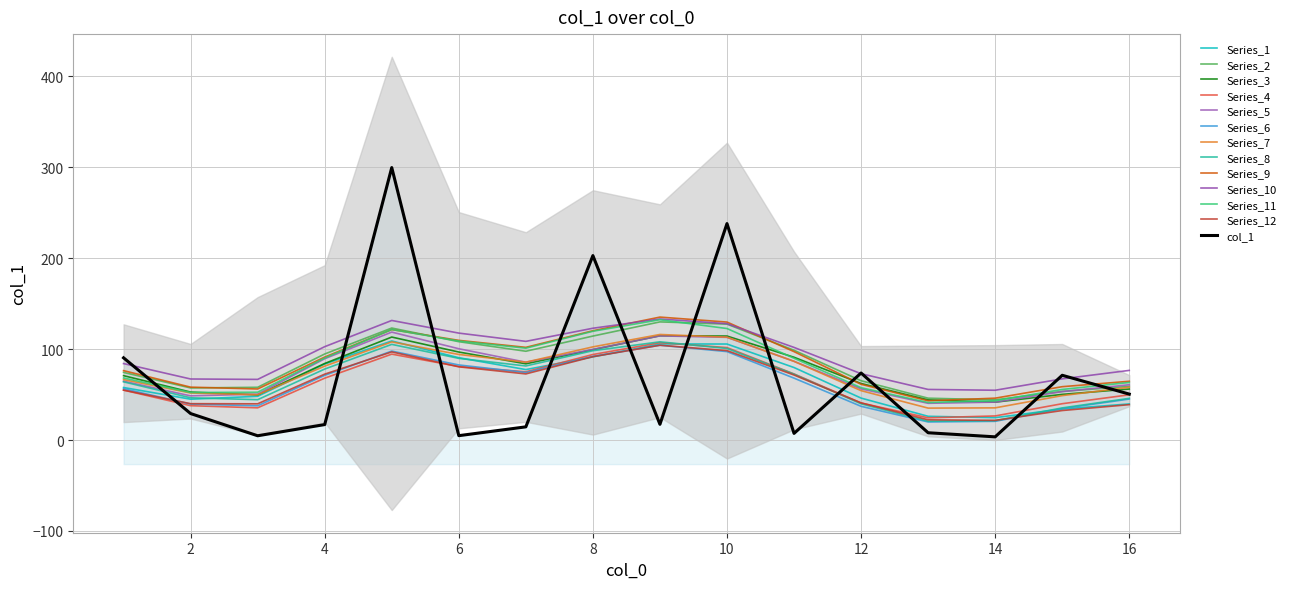

What is the ratio of the value at 12 to the value at 16?

1.5